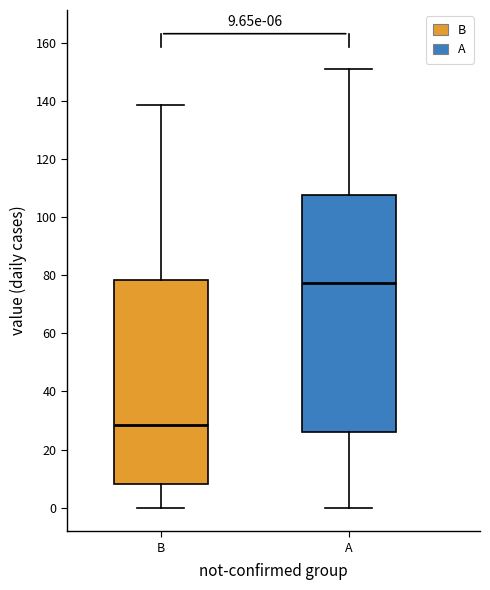

Which box has the highest median line?

A